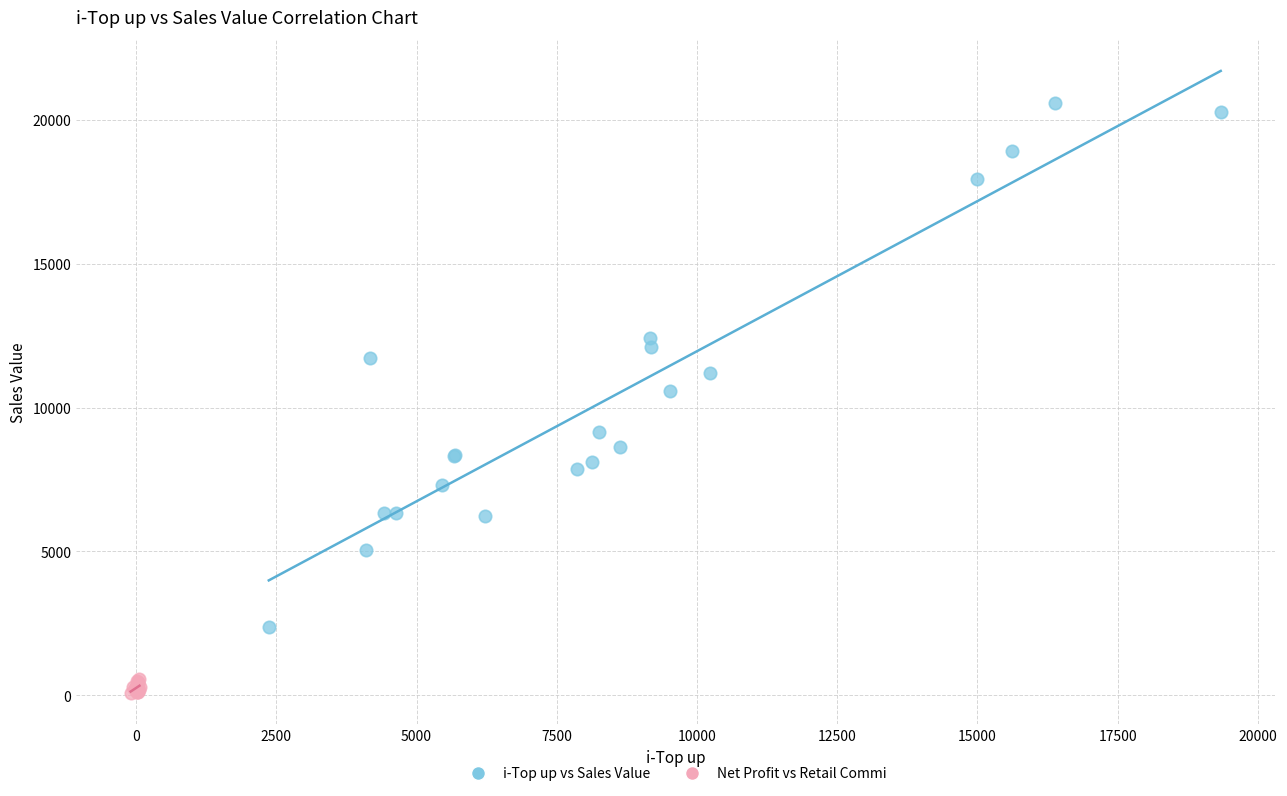

Which series has the widest spread of Y values?

i-Top up vs Sales Value